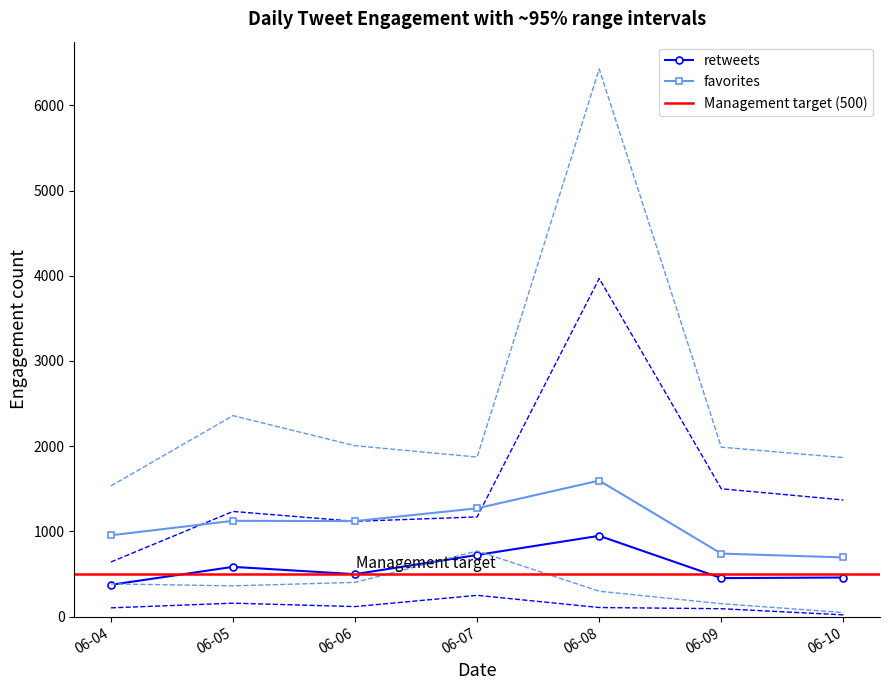

At how many categories does at least one series exceed 2047?

2